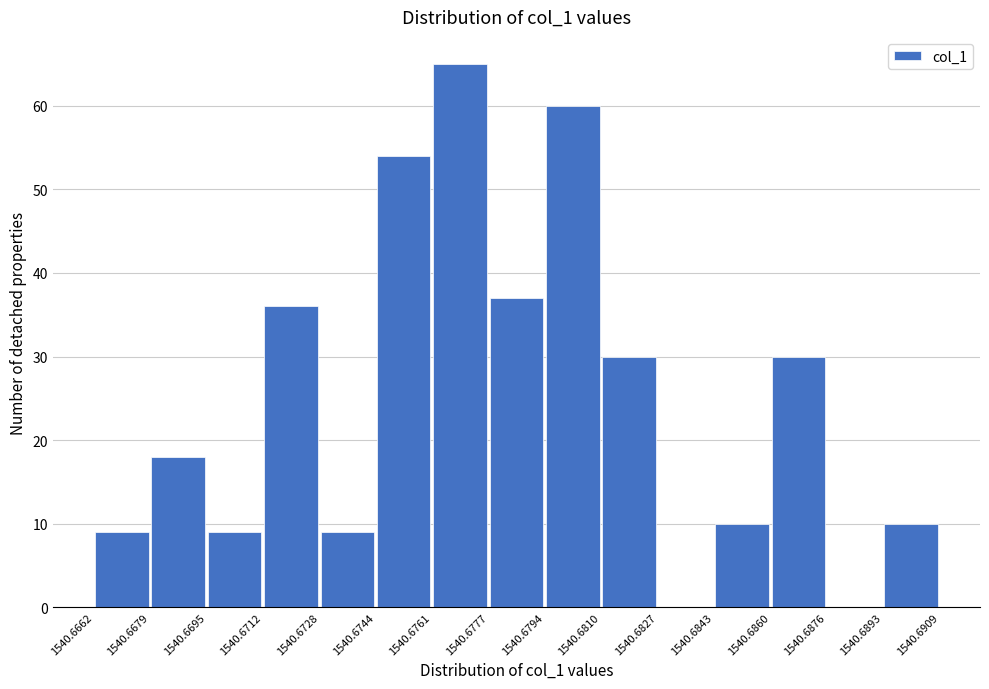

Reading left to right, transcribe this chart: for each bar, give the range it covers on the x-axis and its height. The values are not printed on the chart, so give them approximately, as read against the axis.

1540.6662 to 1540.6679: 9
1540.6679 to 1540.6695: 18
1540.6695 to 1540.6712: 9
1540.6712 to 1540.6728: 36
1540.6728 to 1540.6744: 9
1540.6744 to 1540.6761: 54
1540.6761 to 1540.6777: 65
1540.6777 to 1540.6794: 37
1540.6794 to 1540.6810: 60
1540.6810 to 1540.6827: 30
1540.6827 to 1540.6843: 0
1540.6843 to 1540.6860: 10
1540.6860 to 1540.6876: 30
1540.6876 to 1540.6893: 0
1540.6893 to 1540.6909: 10